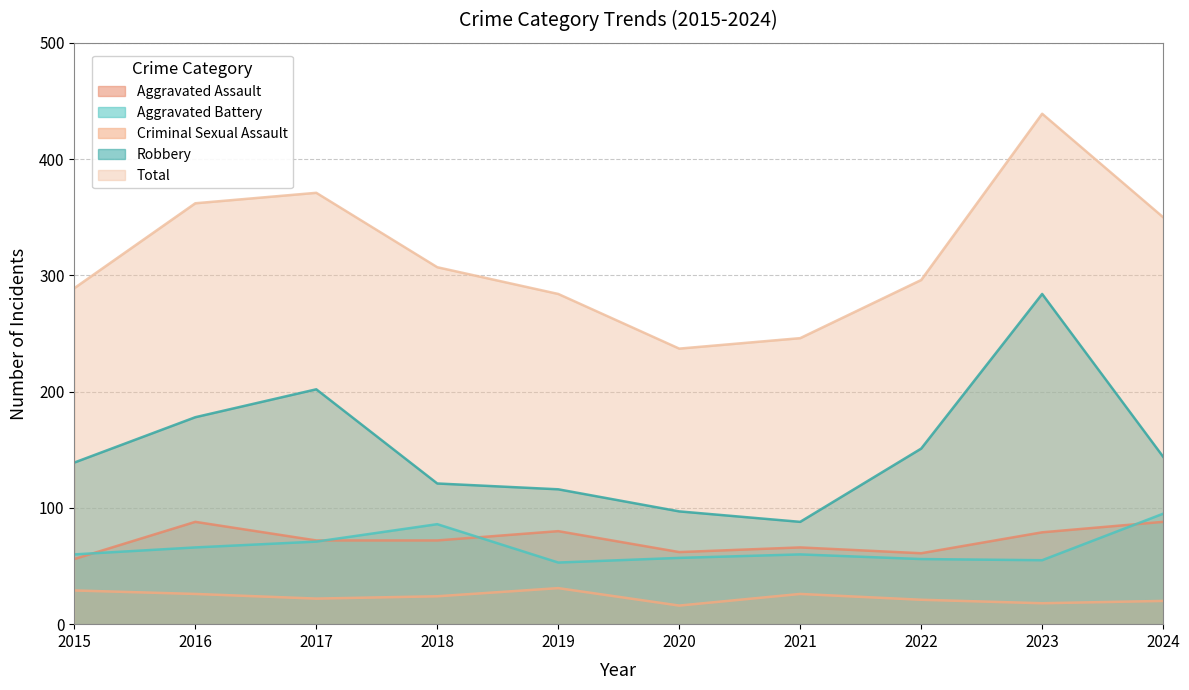

Reading left to right, list all the values displayed in this chart.

Aggravated Assault: 2015=56	2016=88	2017=72	2018=72	2019=80	2020=62	2021=66	2022=61	2023=79	2024=88
Aggravated Battery: 2015=60	2016=66	2017=71	2018=86	2019=53	2020=57	2021=60	2022=56	2023=55	2024=95
Criminal Sexual Assault: 2015=29	2016=26	2017=22	2018=24	2019=31	2020=16	2021=26	2022=21	2023=18	2024=20
Robbery: 2015=139	2016=178	2017=202	2018=121	2019=116	2020=97	2021=88	2022=151	2023=284	2024=144
Total: 2015=289	2016=362	2017=371	2018=307	2019=284	2020=237	2021=246	2022=296	2023=439	2024=350